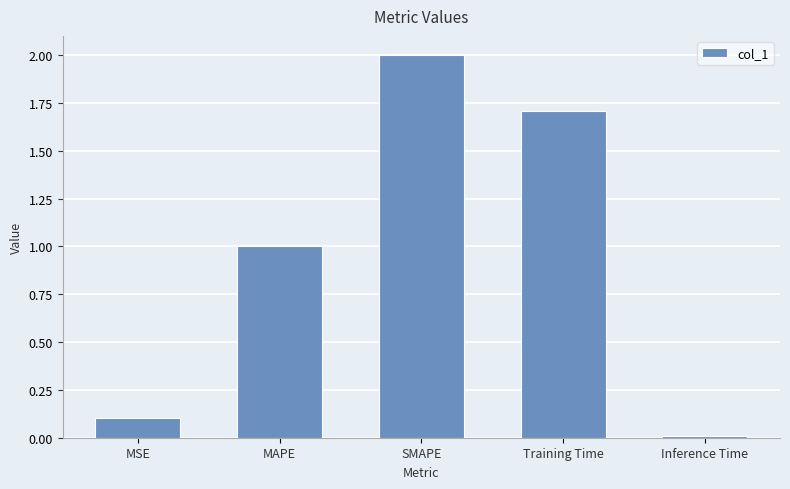

Which has a higher value, Inference Time or SMAPE?

SMAPE